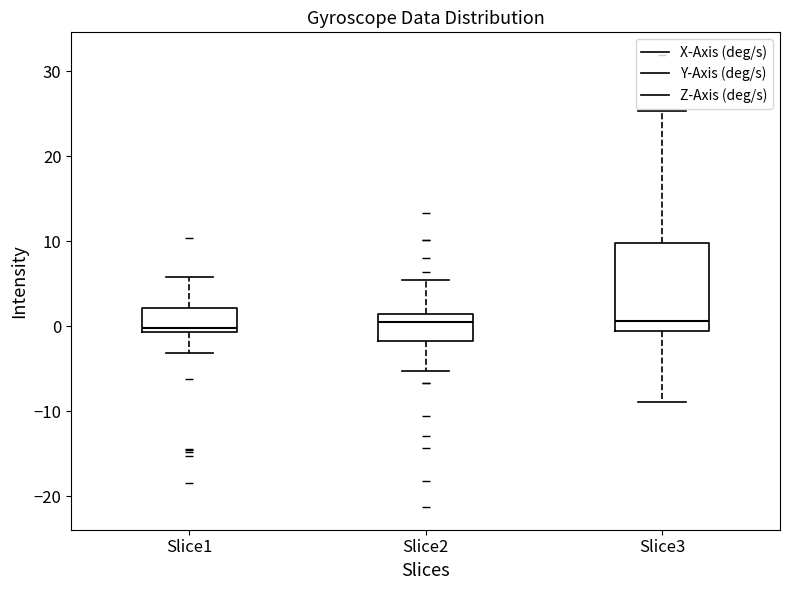

Reading left to right, read every box against the y-axis: the position of its median line, the range the box covers, and the ends of its whiskers. The values are not printed on the chart, so give them approximately, as read against the axis.

Slice1: median 0, box -1 to 2, whiskers -3 to 6
Slice2: median 0, box -2 to 1, whiskers -5 to 5
Slice3: median 1, box -1 to 10, whiskers -9 to 25